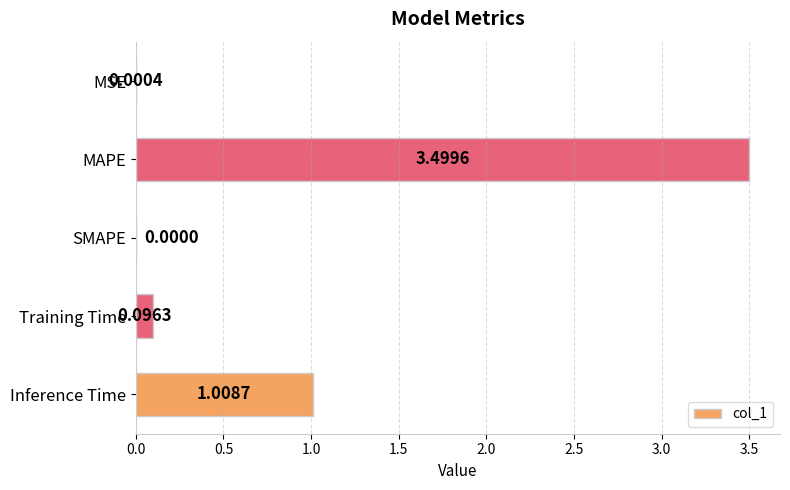

What is the change in value from MAPE to Inference Time?

-2.5